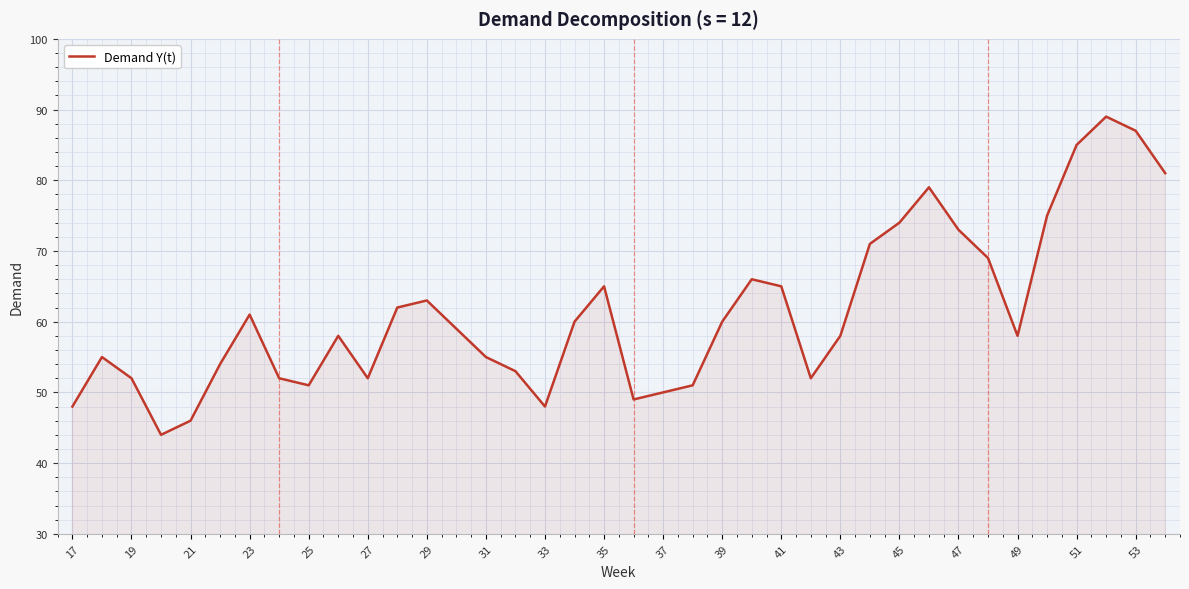

Does the chart display data point markers on the line(s)?

No